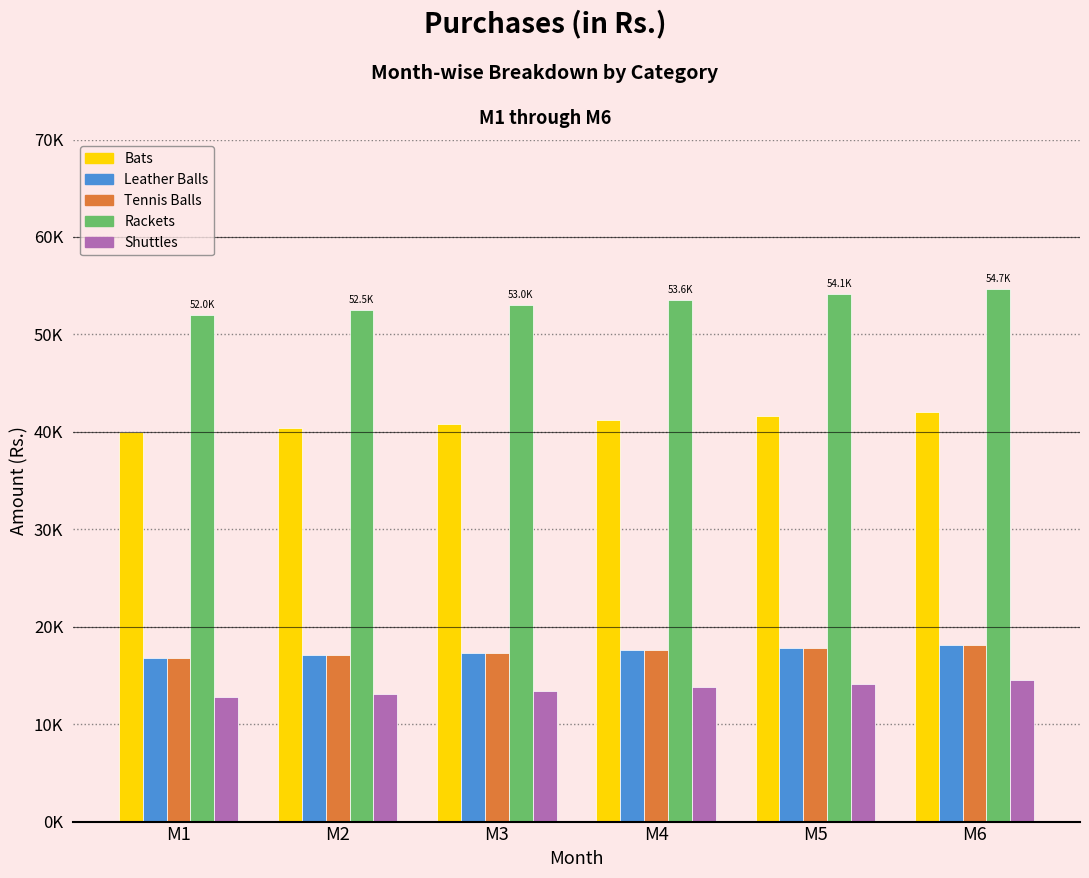

List the labels in order of Leather Balls value, smallest first.

M1, M2, M3, M4, M5, M6